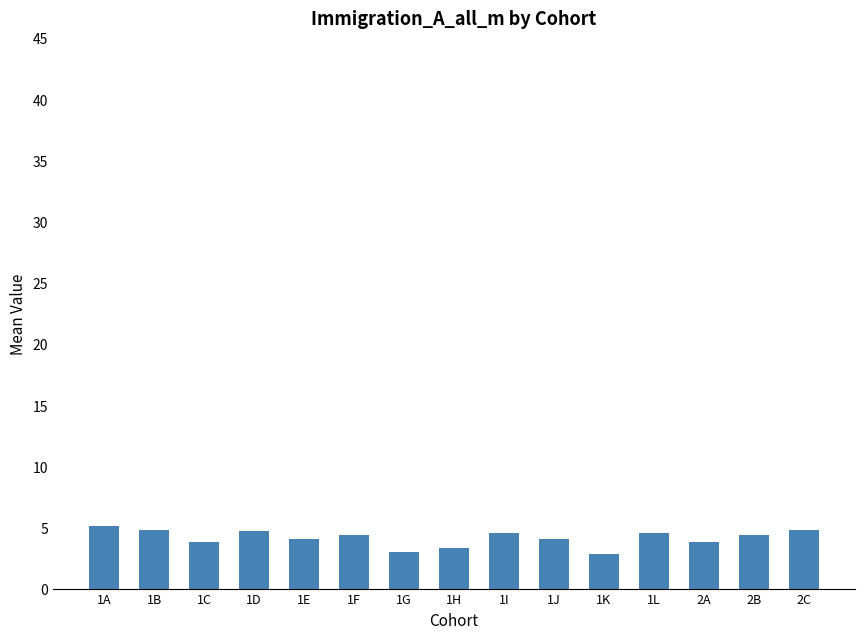

What is the value of the 13th bar from the left?

3.8